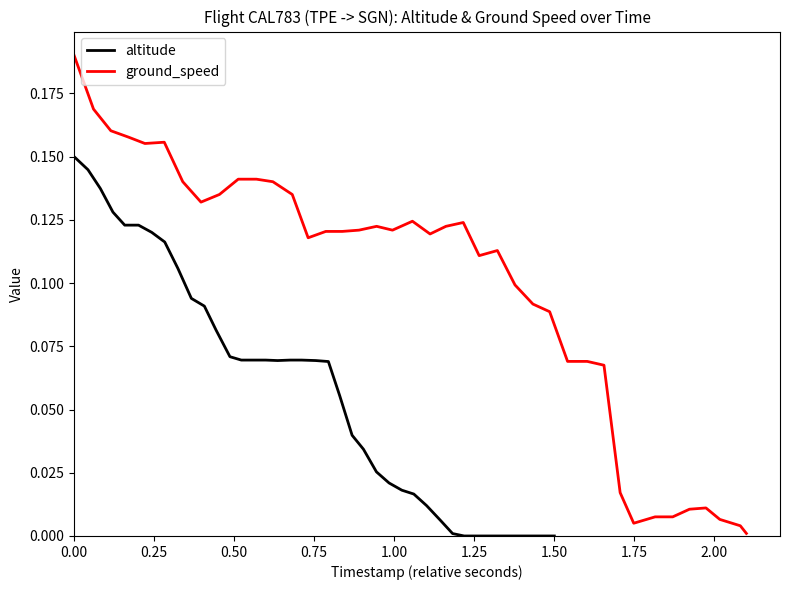

How many data points in altitude are above 0?

31